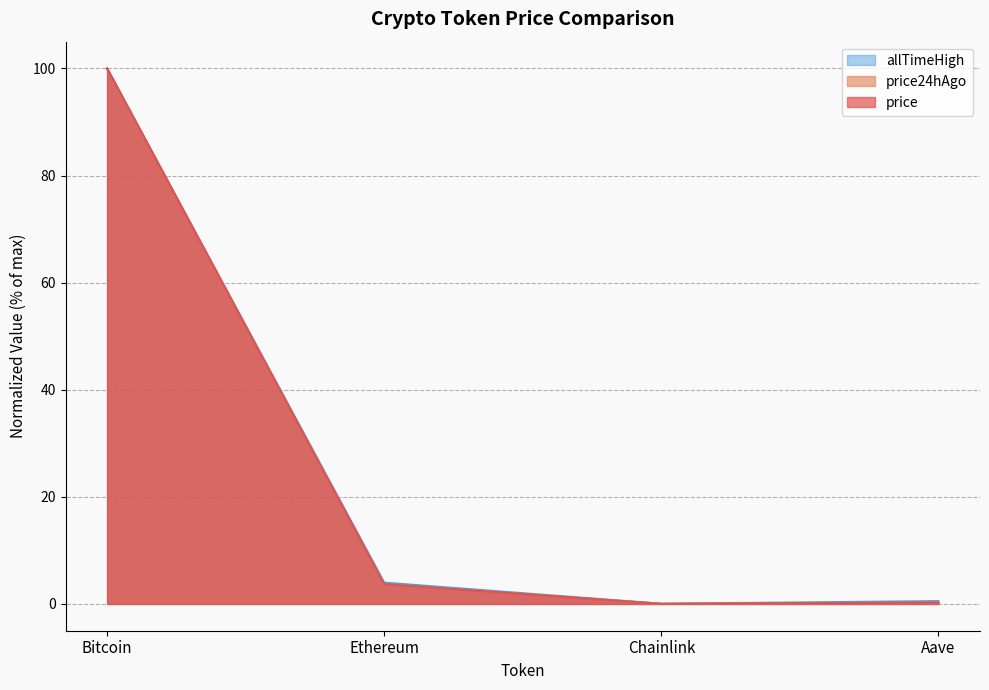

At how many categories does at least one series exceed 58?

1